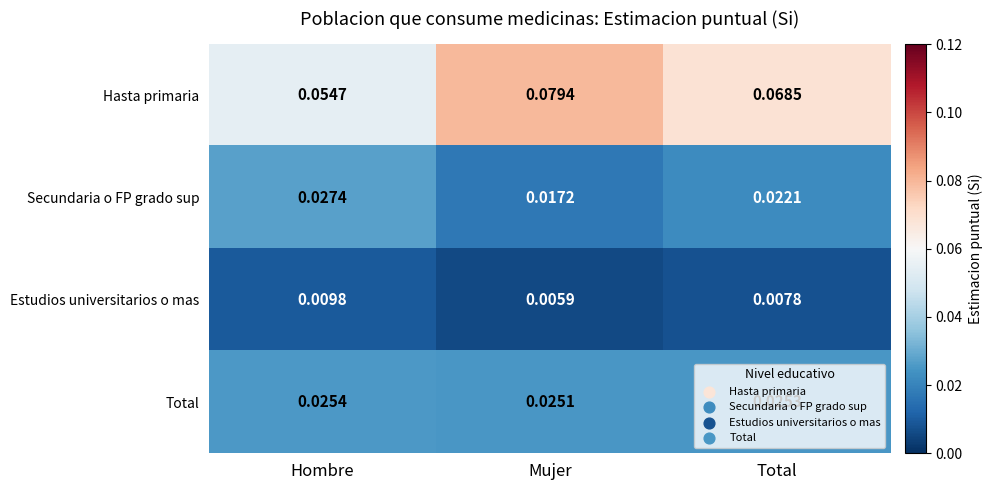

Which category has the lowest value in the Secundaria o FP grado sup series?

Mujer